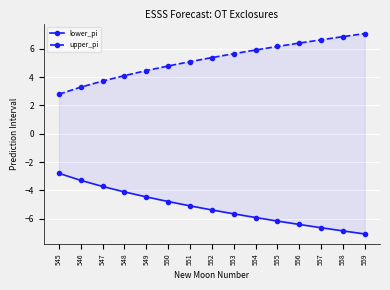

How many data points in upper_pi are less than 5?

6